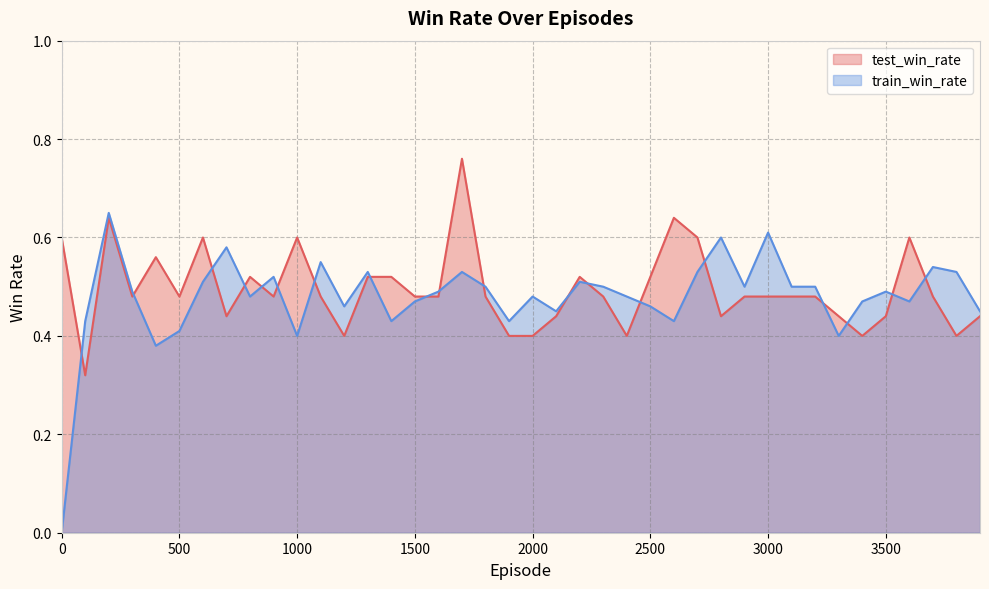

Which series has the largest range (max minus min)?

train_win_rate